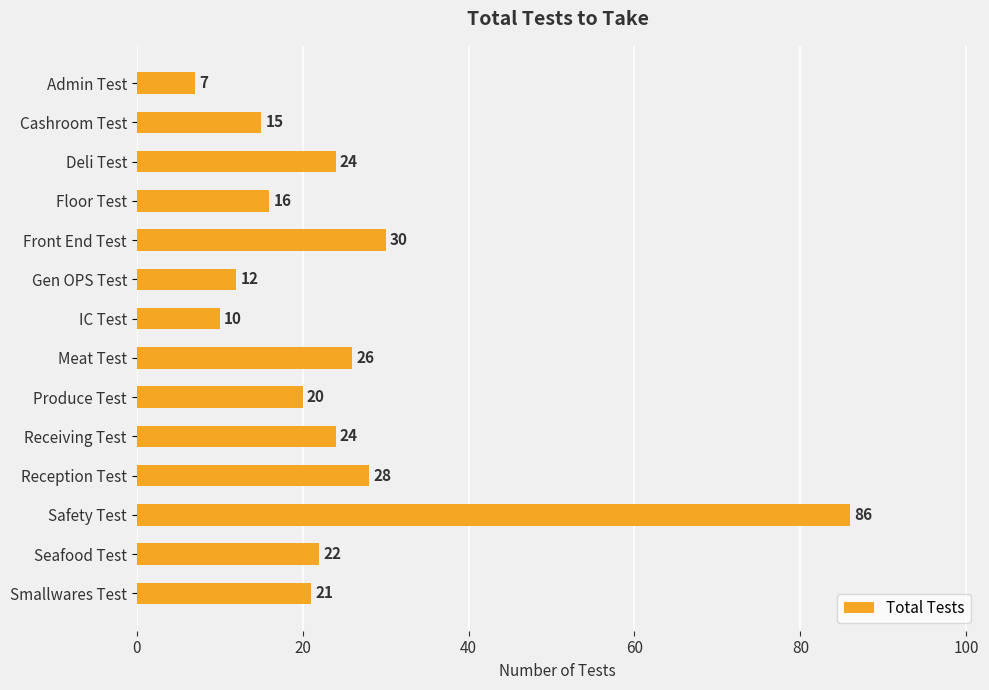

Which has a higher value, Reception Test or Smallwares Test?

Reception Test